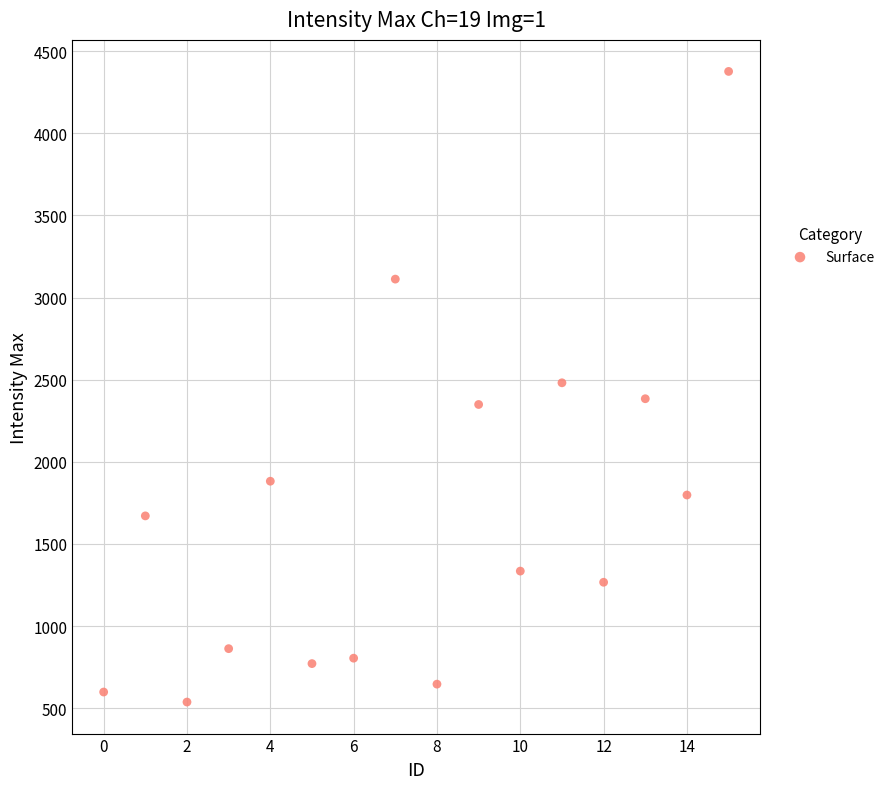

What is the range of Y values (max minus min)?

3838